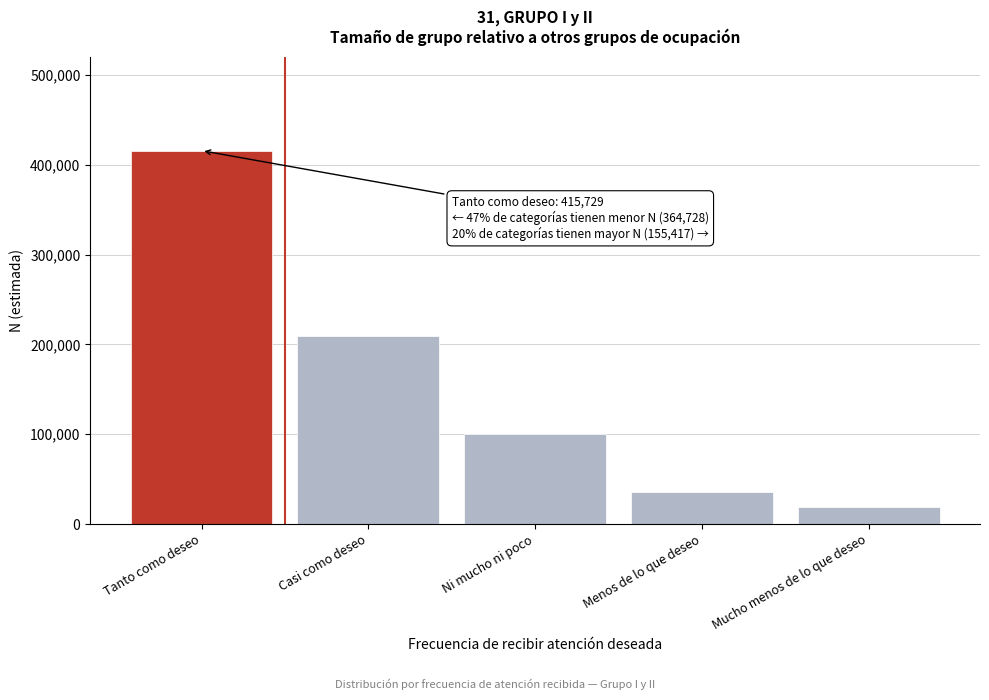

Reading left to right, list all the values displayed in this chart.

Tanto como deseo=415729	Casi como deseo=209311	Ni mucho ni poco=99833	Menos de lo que deseo=36245	Mucho menos de lo que deseo=19339